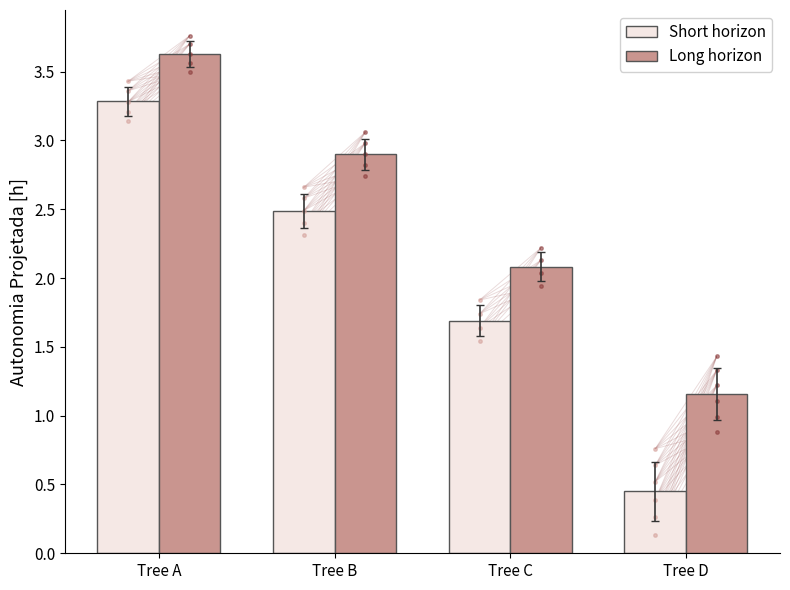

List the series in order of their overall mean, lowest first.

Short horizon, Long horizon